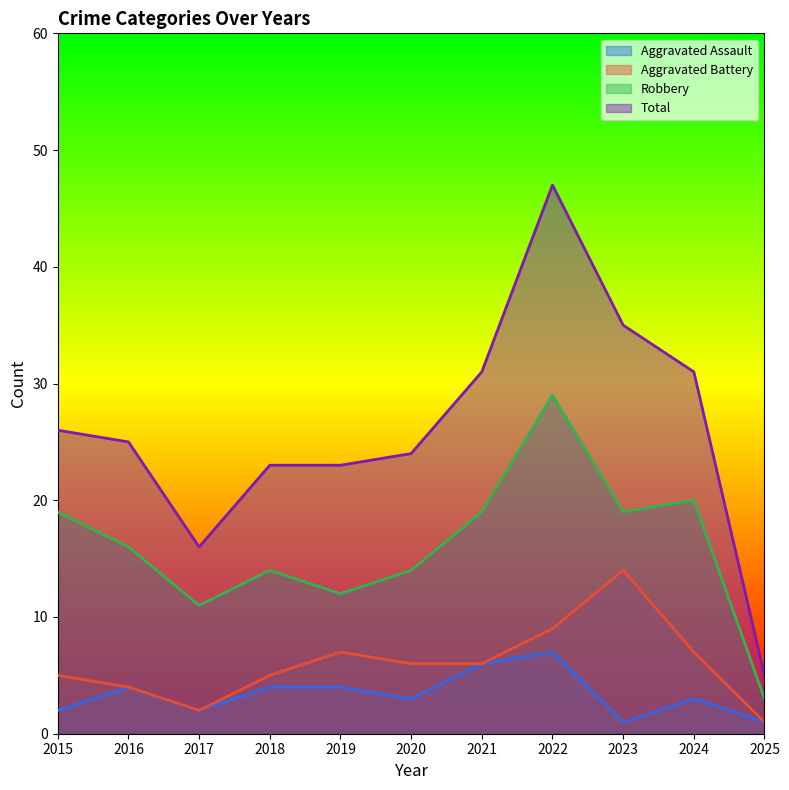

What is the value of the Aggravated Battery point at the 4th from the left?

5